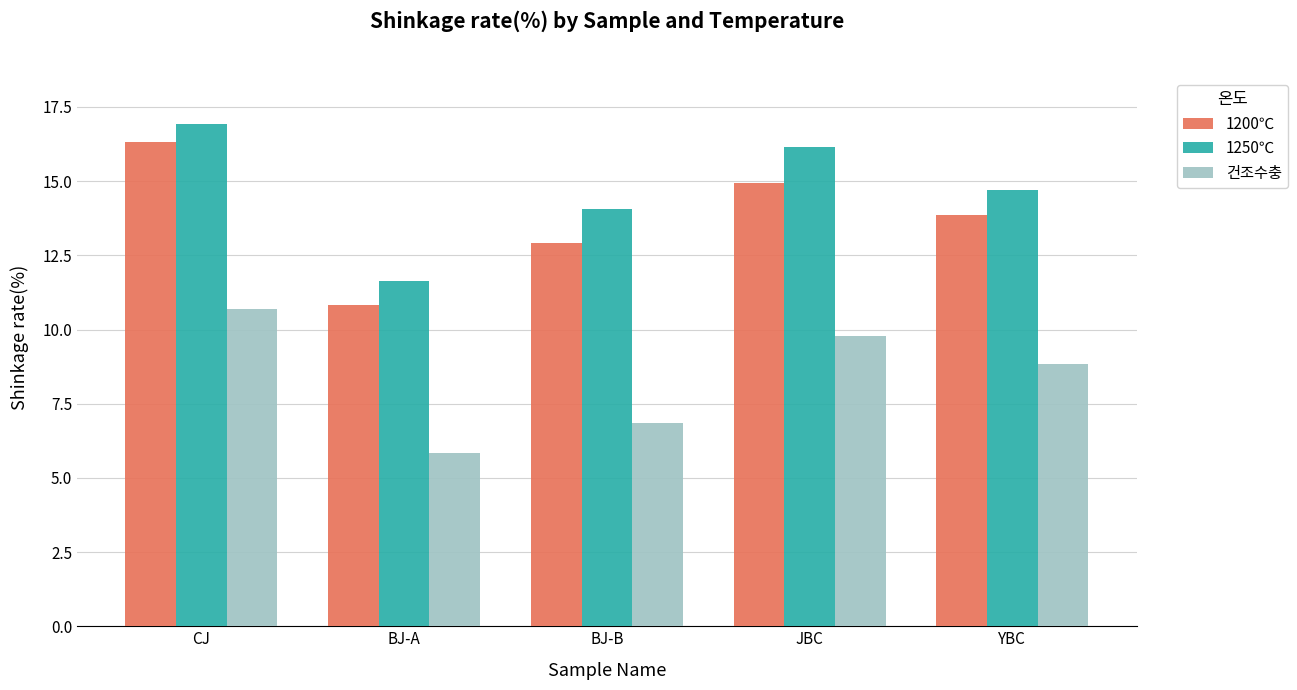

How many categories are shown in the chart?

5